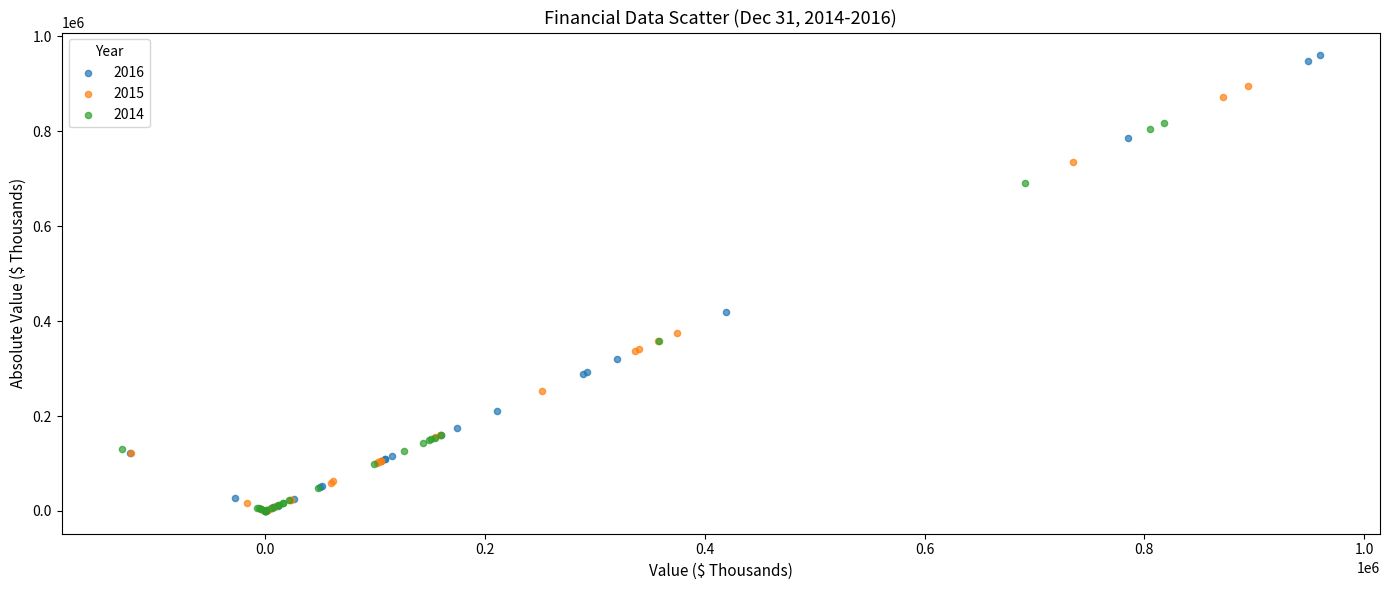

Which series has the widest spread of Y values?

2016